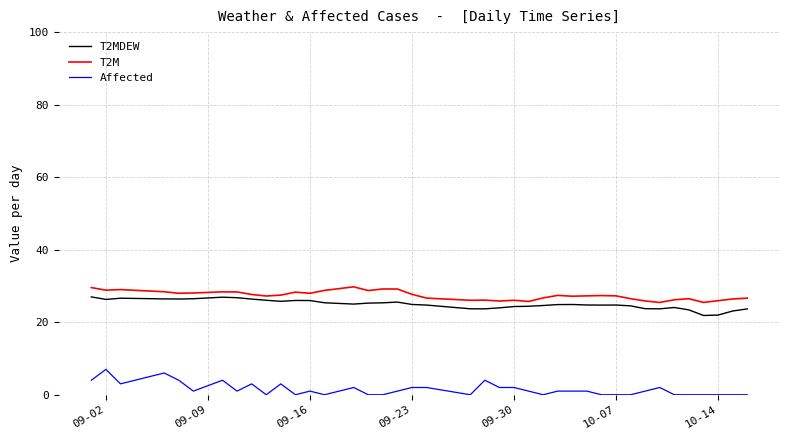

True or false: Affected and T2MDEW intersect in this chart.

False